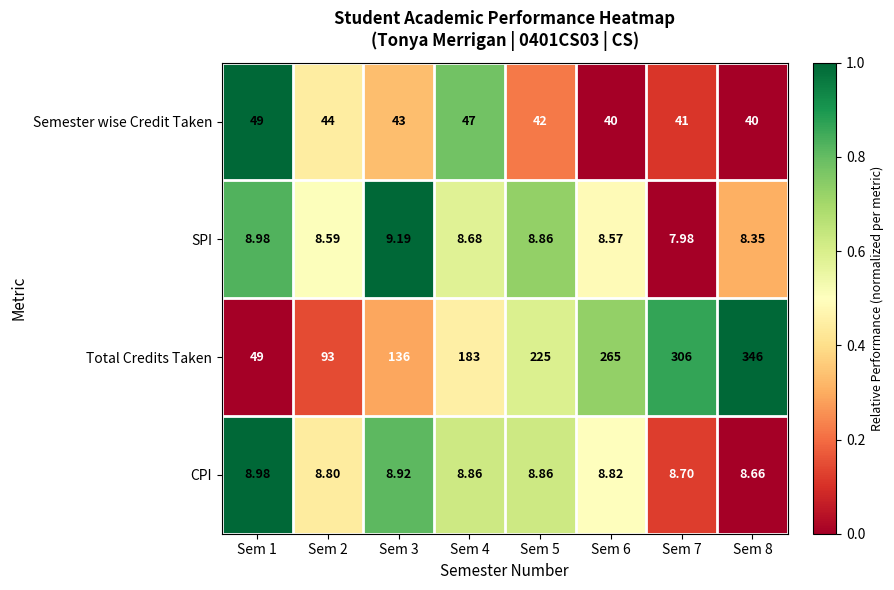

At Sem 6, list the series in order from largest to smallest.

Total Credits Taken, Semester wise Credit Taken, CPI, SPI